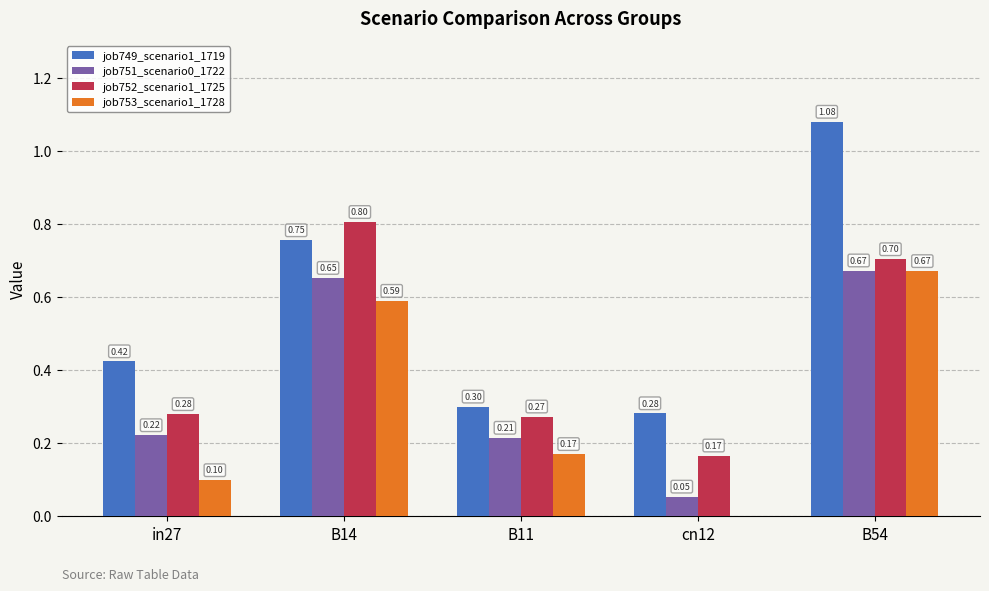

What is the total value across all series at B54?

3.1